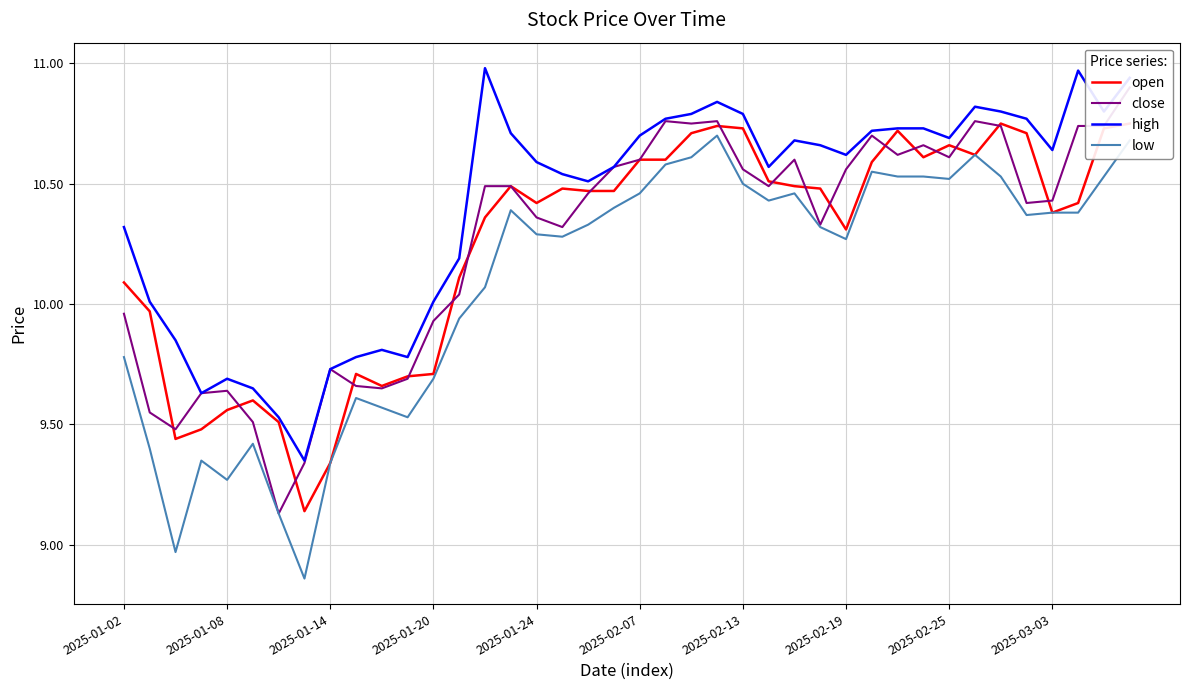

What are all the series names shown in the legend?

open, close, high, low